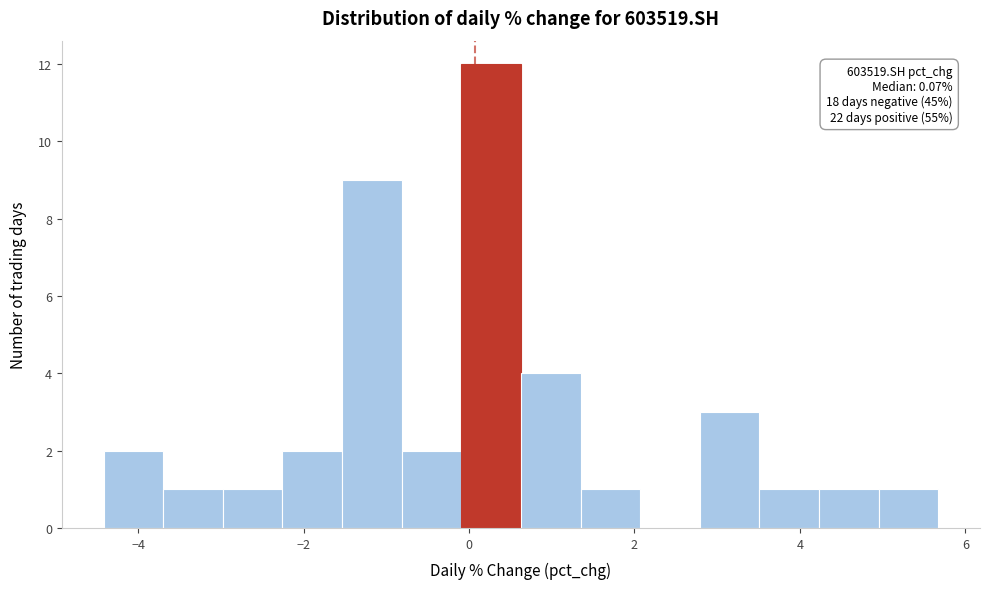

Around what value on the x-axis is the tallest bar? Give the approximate position of its centre, as read against the axis.

0.2